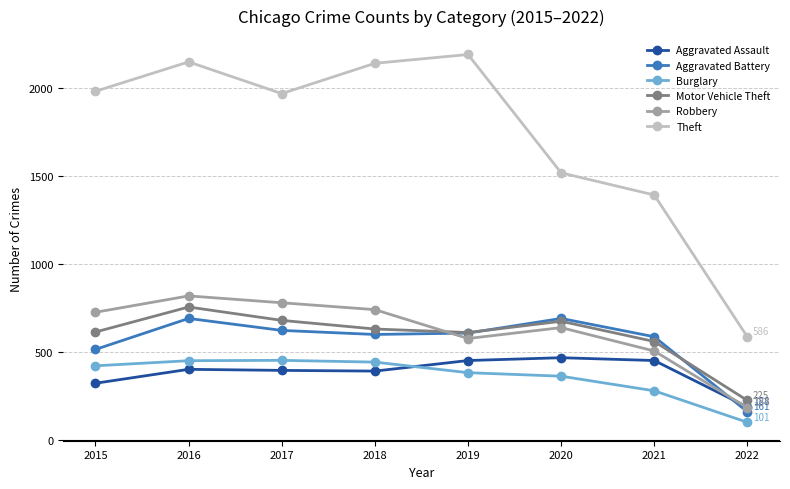

The value of Burglary at 2021 is 482. True or false?

False